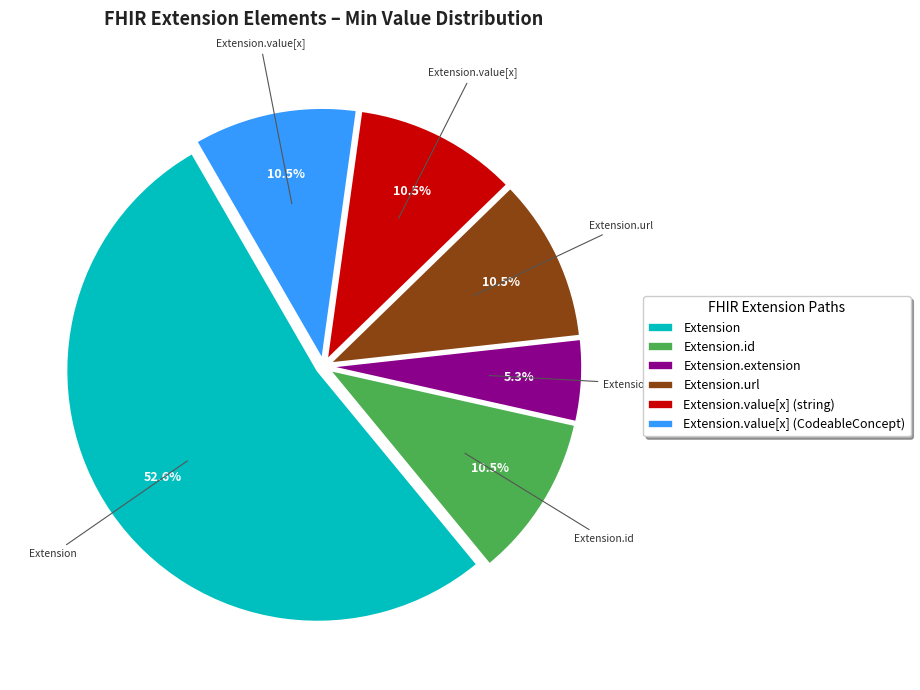

Does Extension.id account for over 50% of the chart?

No